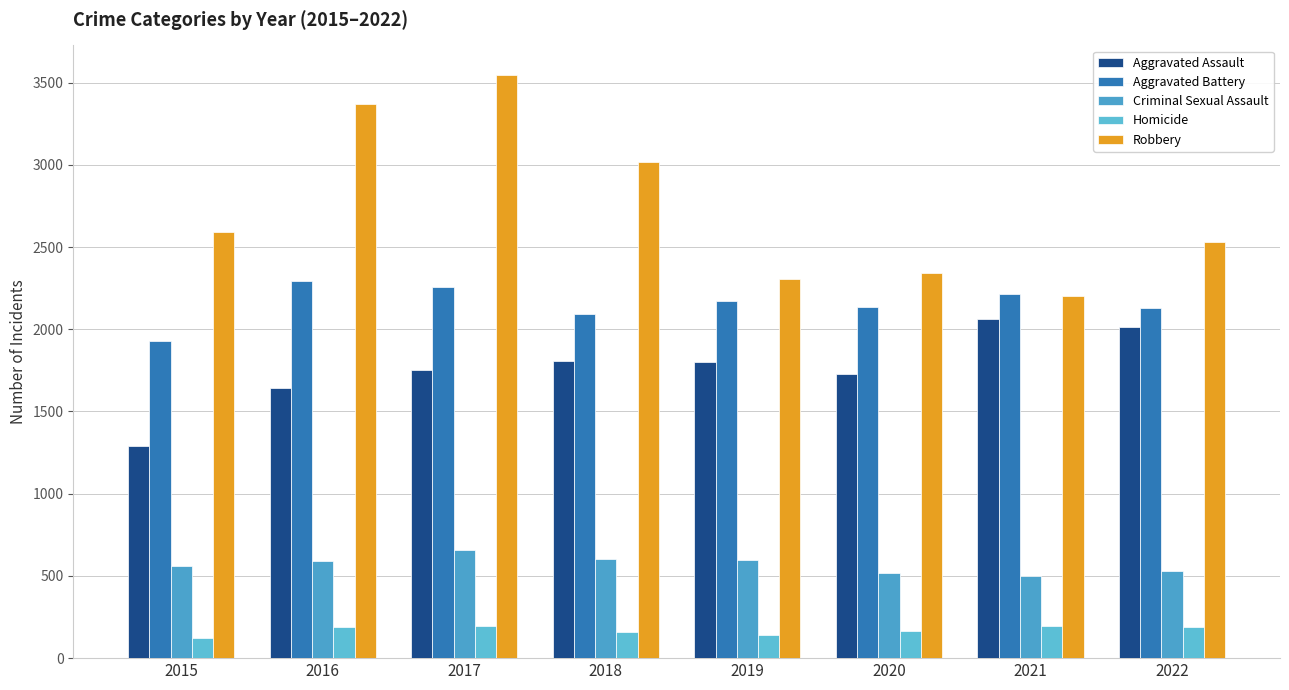

Which series has the largest range (max minus min)?

Robbery